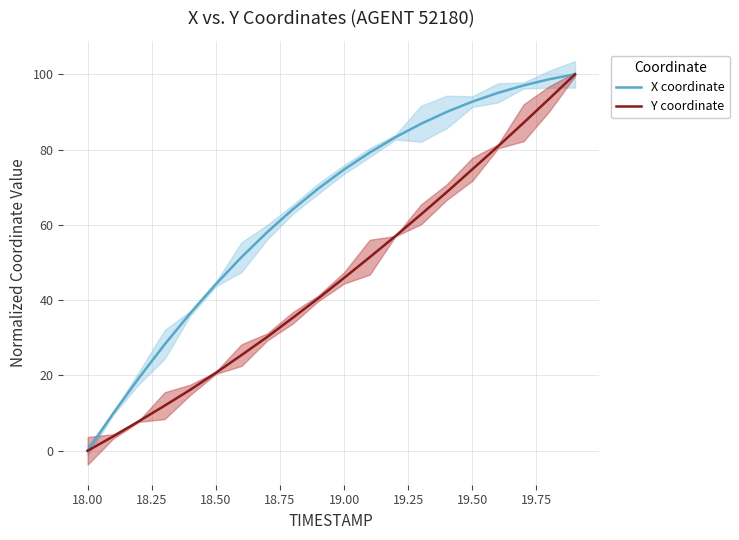

Which category has the lowest value in the X coordinate series?

18.00